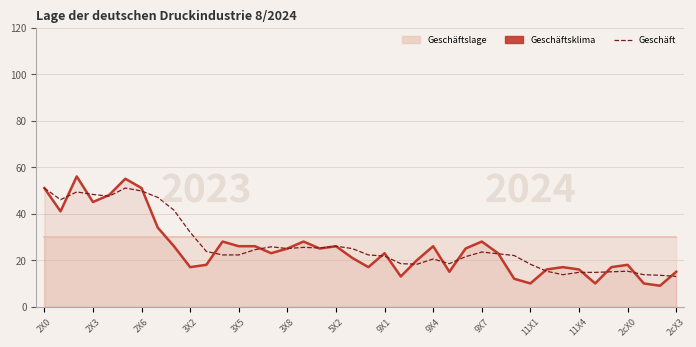

Which series ends up on top after the final intersection of Geschäft and Geschäftsklima?

Geschäftsklima